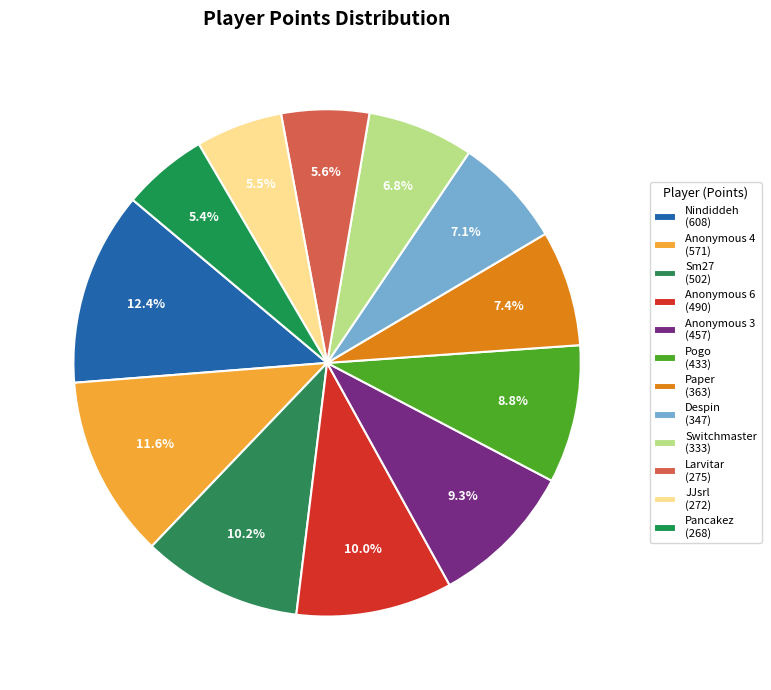

Combined, what portion of the pie is Anonymous 4 and Paper?

19.0%